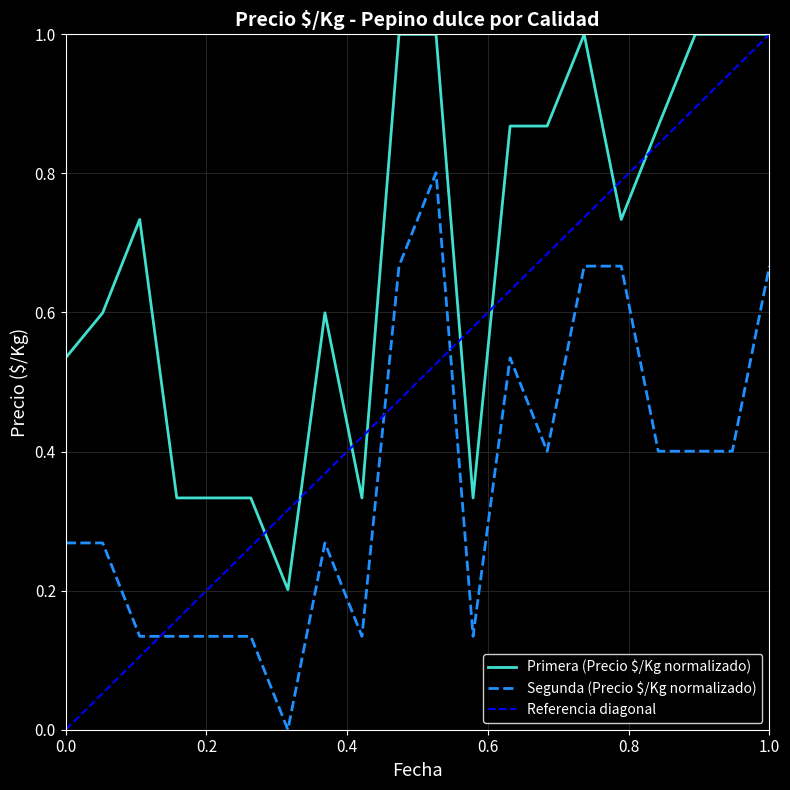

The Segunda series shows 0.1 at 2021-03-25. True or false?

True